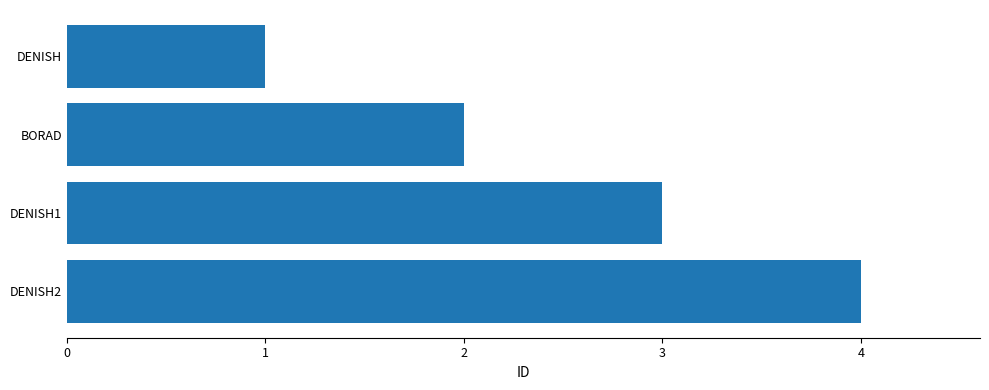

Are the bars horizontal?

Yes